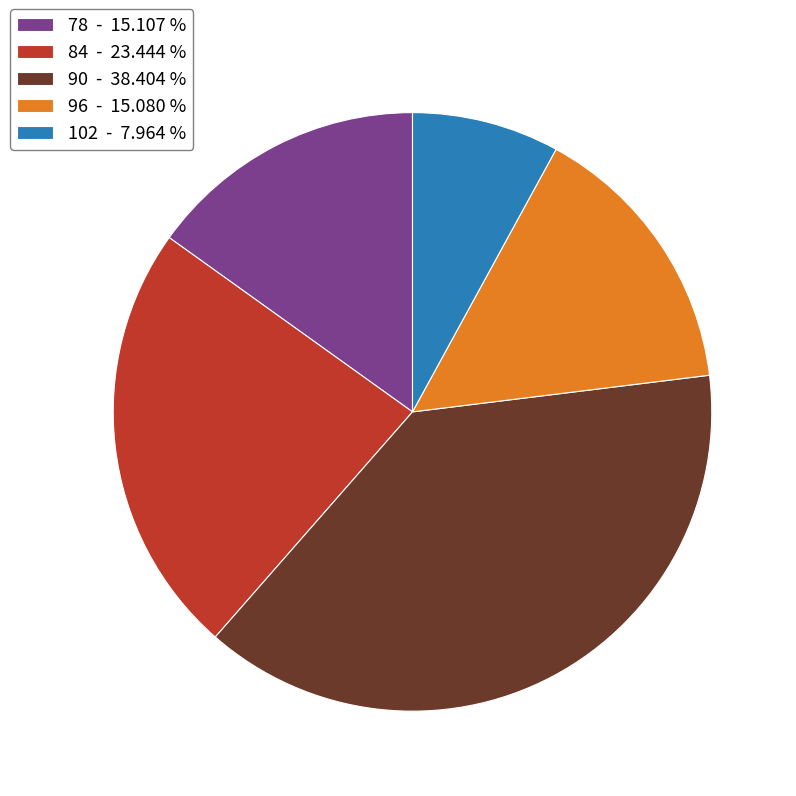

Between 90 - 38.404 % and 78 - 15.107 %, which is larger?

90 - 38.404 %